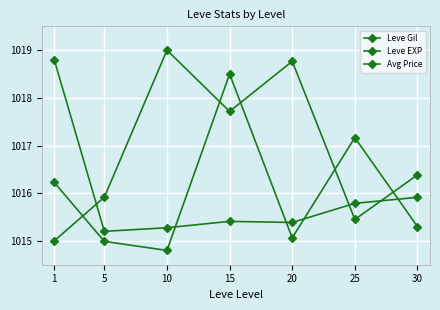

At how many categories does at least one series exceed 1014?

7